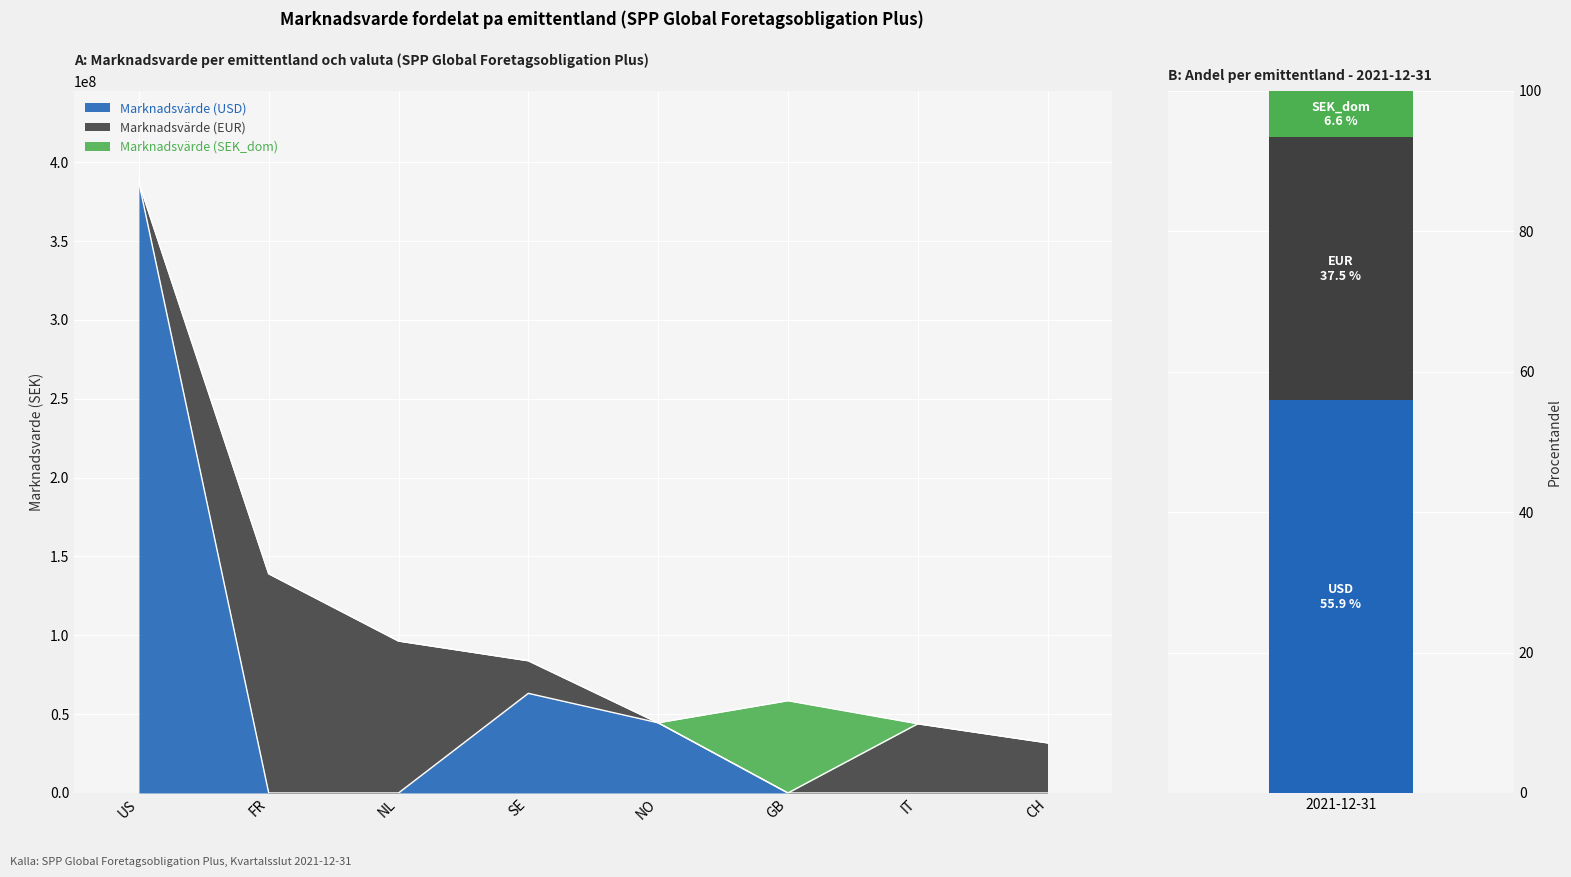

What is the label of the 3rd bar from the right?

GB